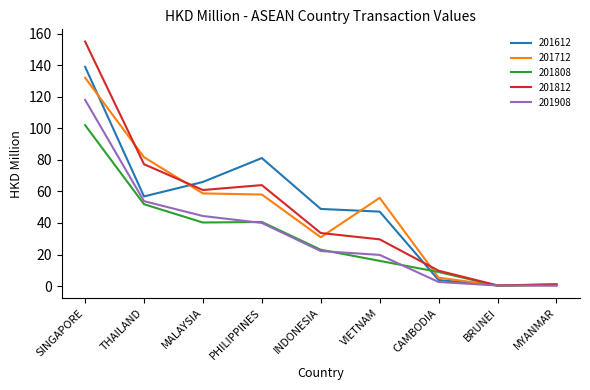

Where does the 201712 series first go above 55?

SINGAPORE